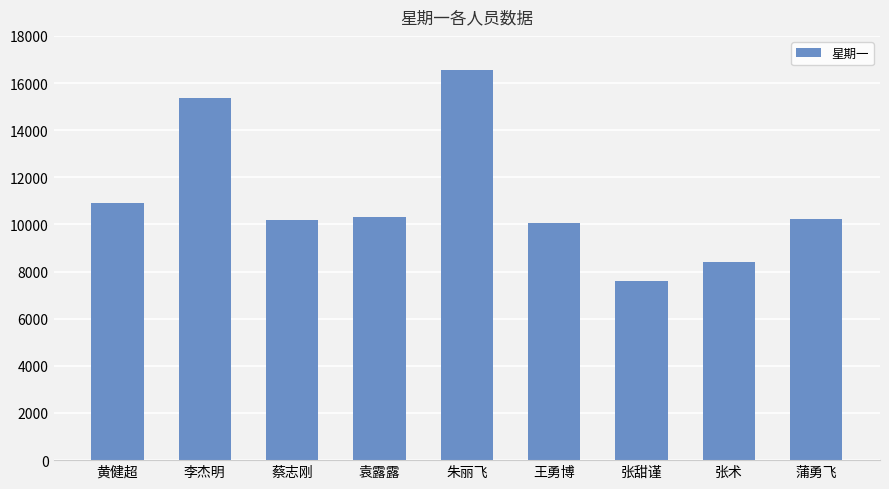

What is the label of the 3rd bar from the left?

蔡志刚